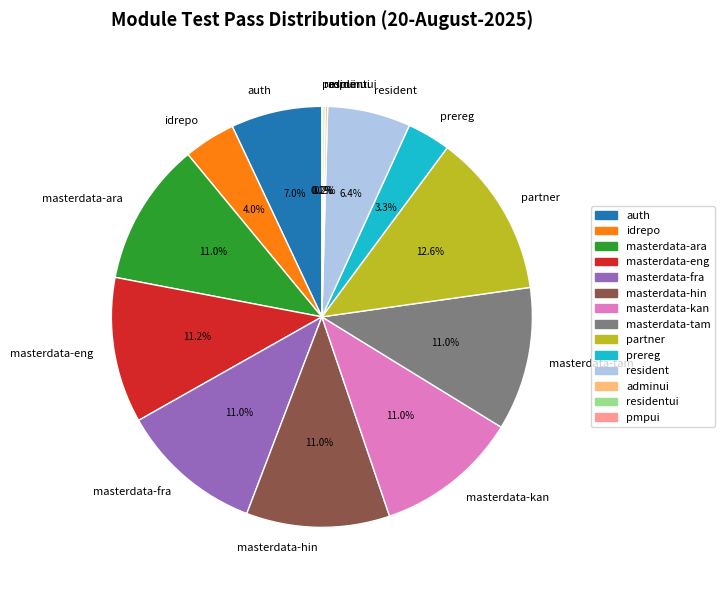

What percentage is the idrepo slice, to the nearest percent?

4%